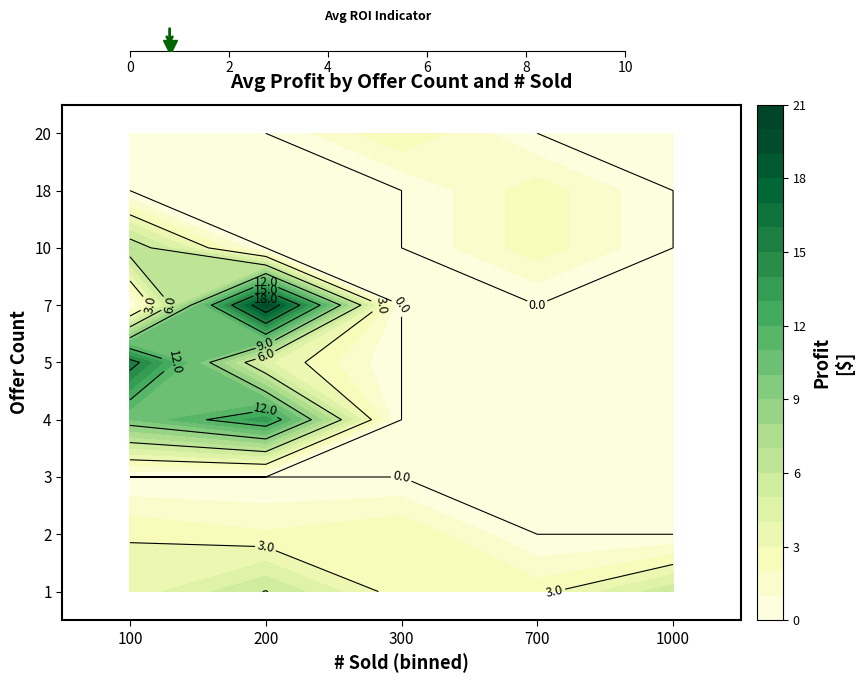

What is the total value across all series at 100?

39.2